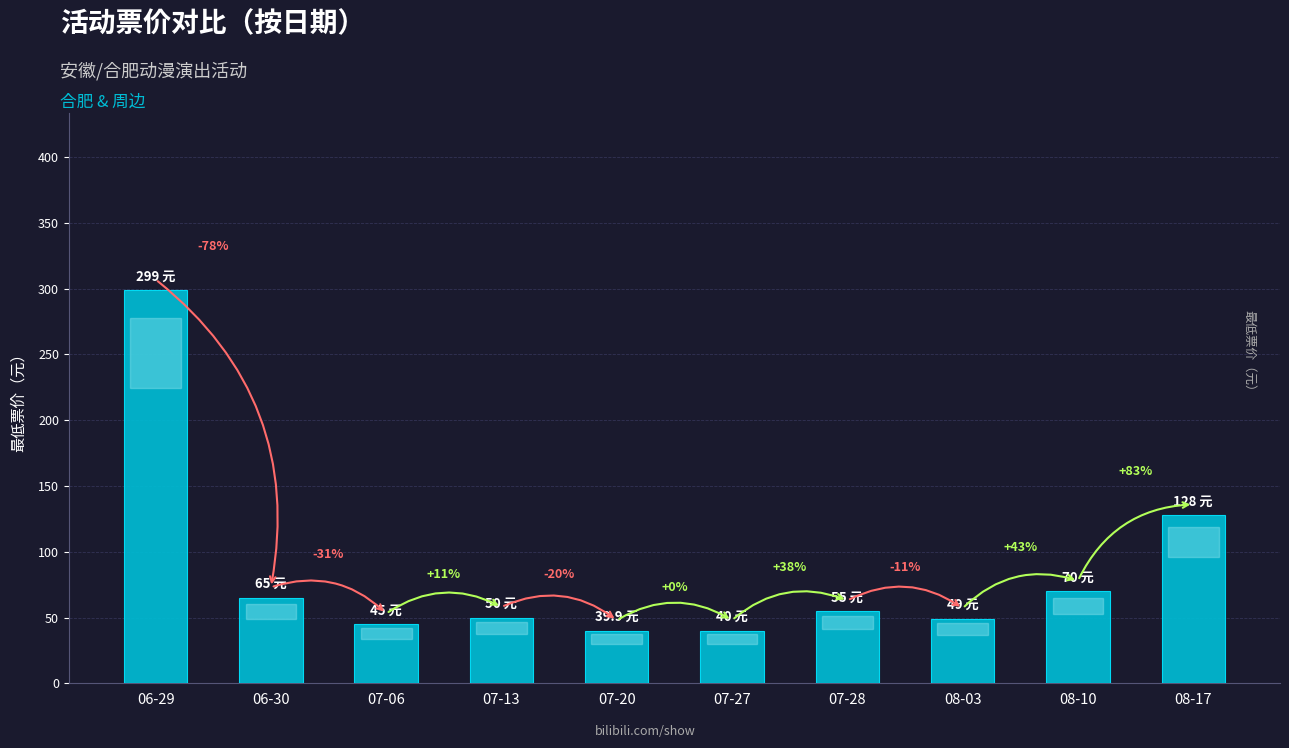

True or false: the data shows 40.0 at 07-27.

True